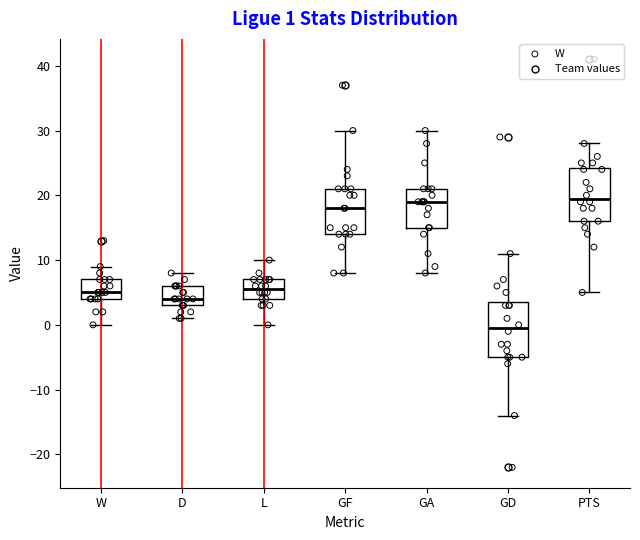

Which box has the lowest median line?

GD